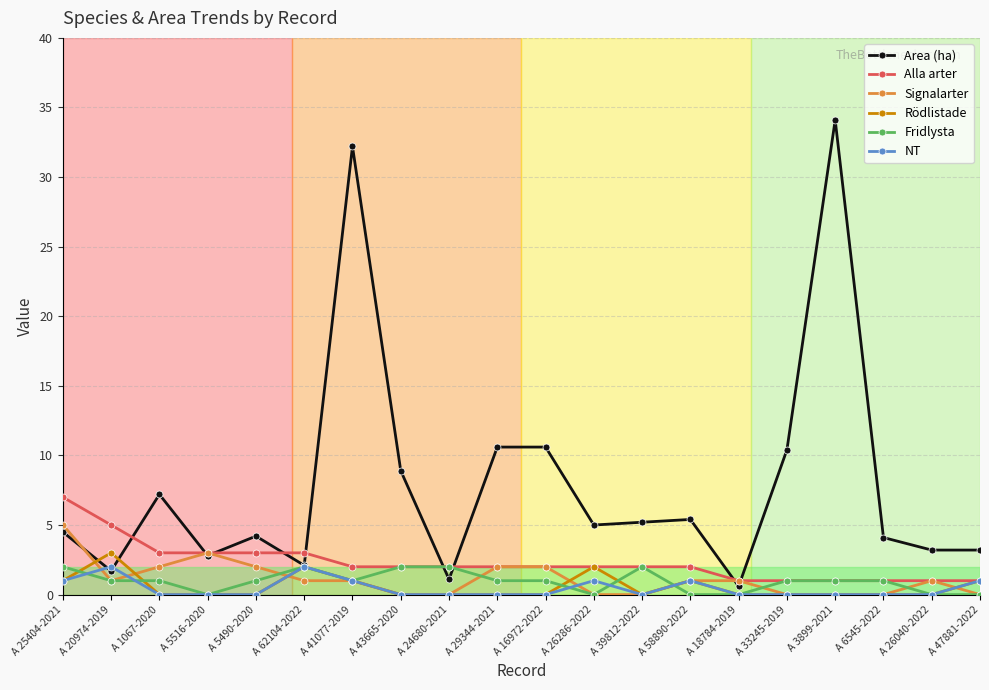

What is the sum of all Area (ha) values?

157.1